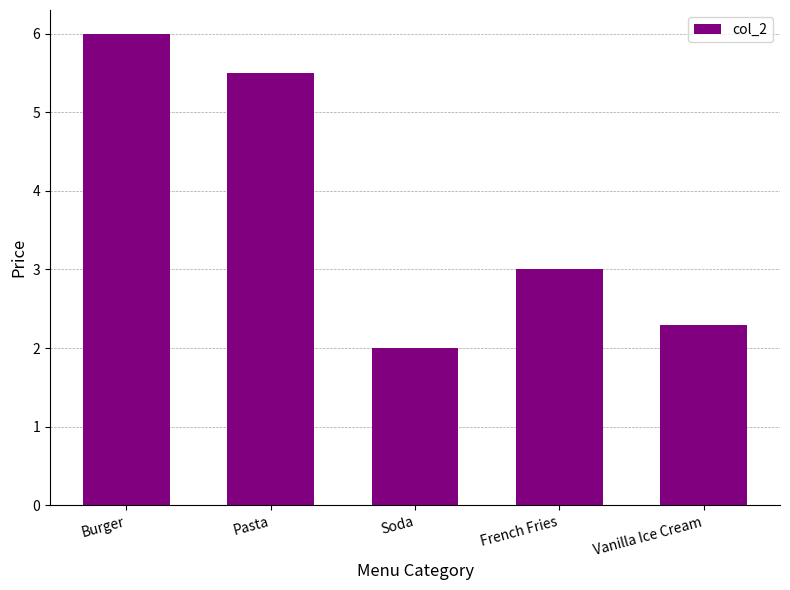

How many bars are there in total?

5